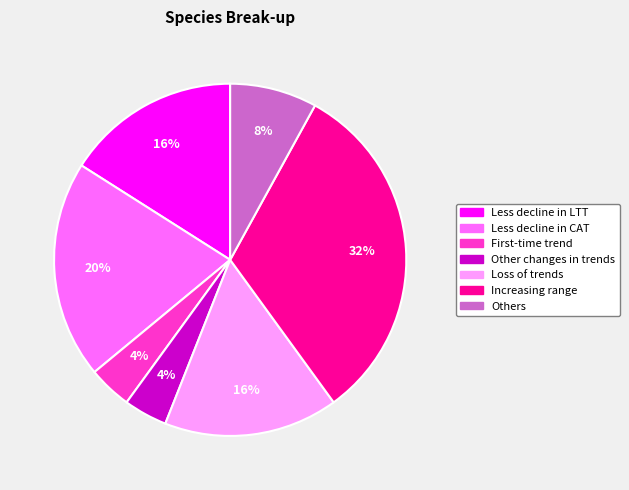

Does any single category account for the majority?

No